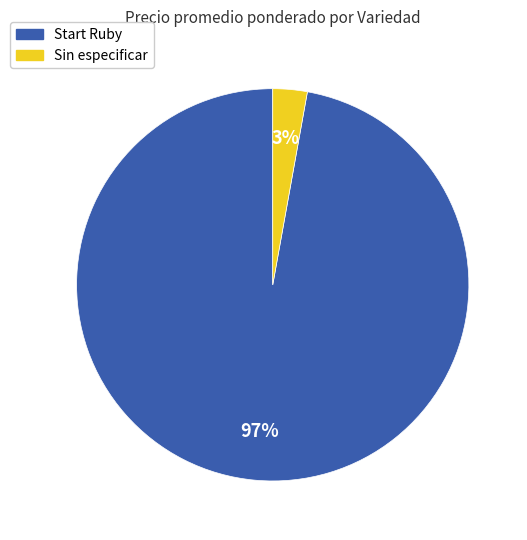

Is there any slice that represents more than half of the pie?

Yes